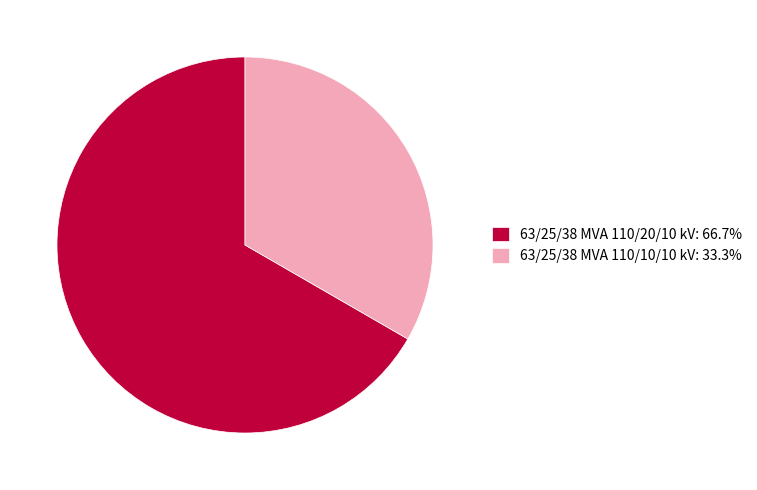

What is the ratio of the value at 63/25/38 MVA 110/20/10 kV: 66.7% to the value at 63/25/38 MVA 110/10/10 kV: 33.3%?

2.0